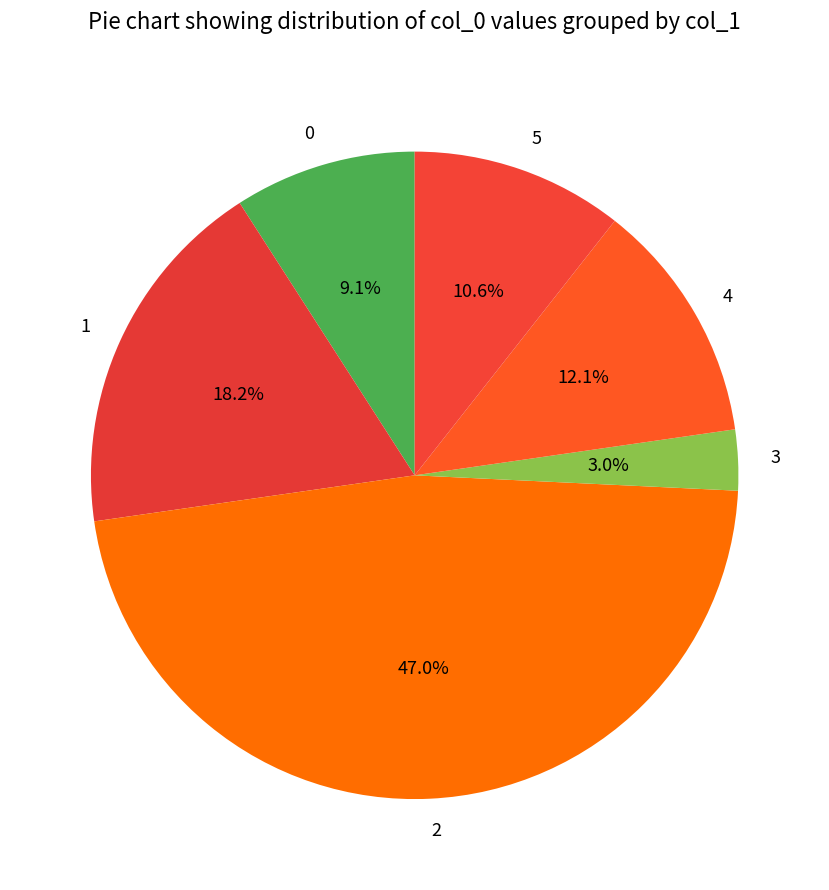

How many segments does this pie chart have?

6